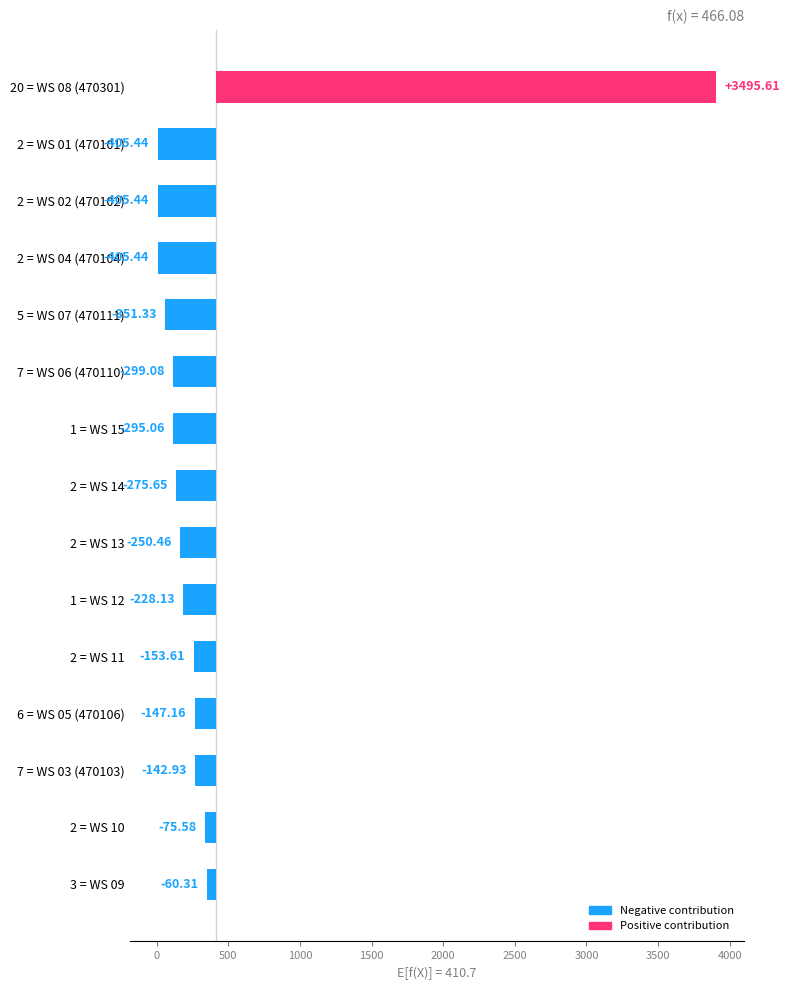

How many data points are less than -250?

8